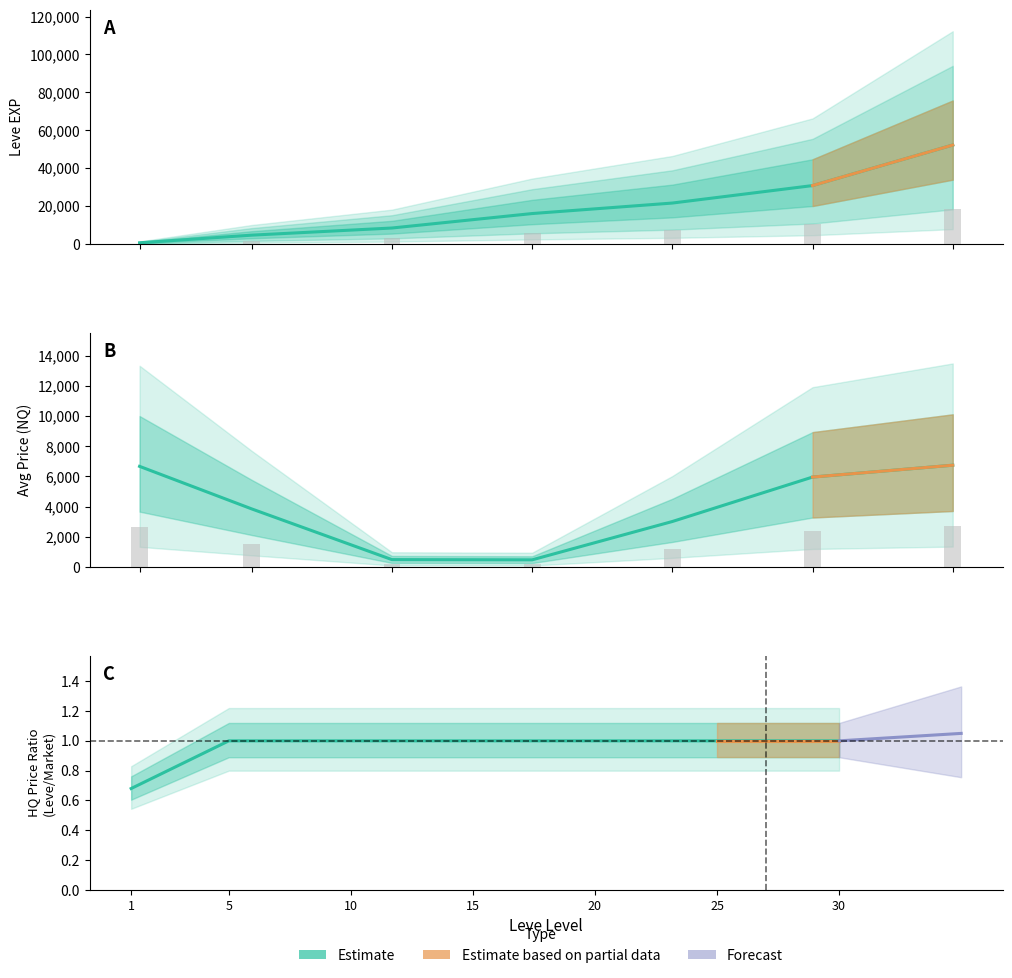

What is the value of the Leve EXP bar at the 2nd from the left?

4660.0